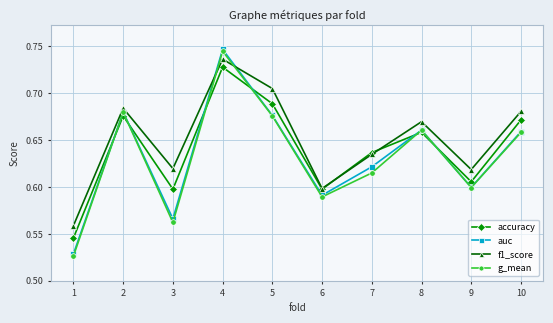

Count the accuracy values in the range 0 to 1.

10